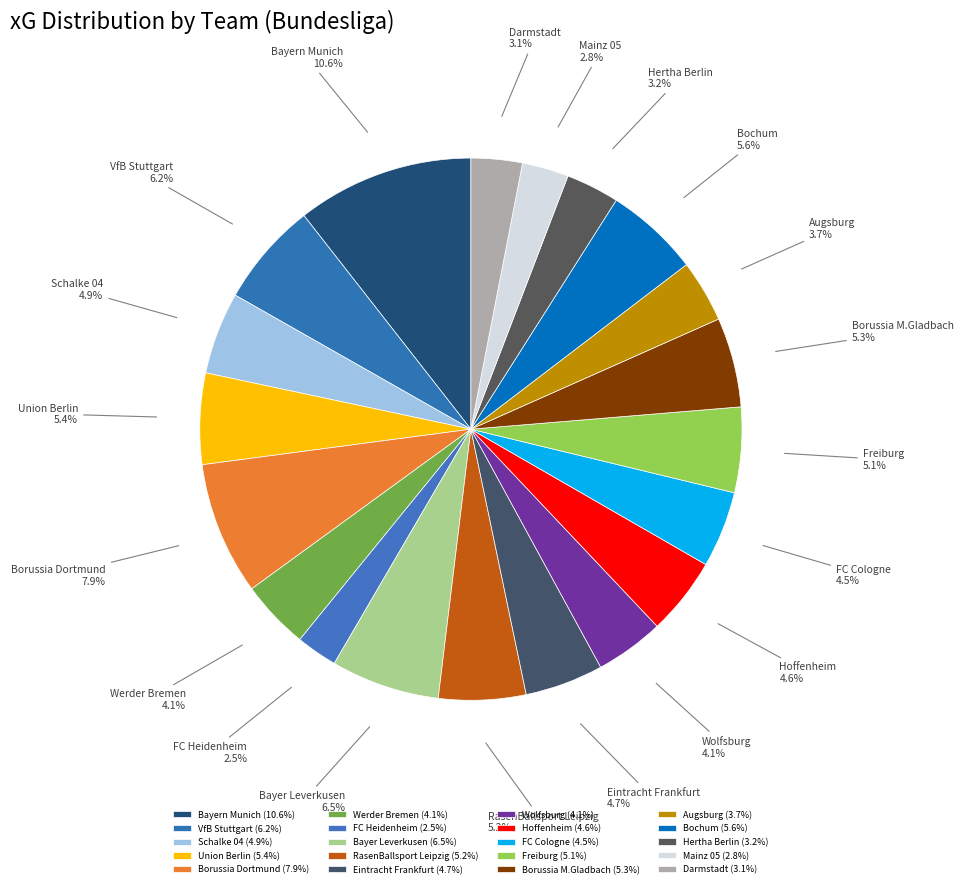

How many slices are in this pie chart?

20